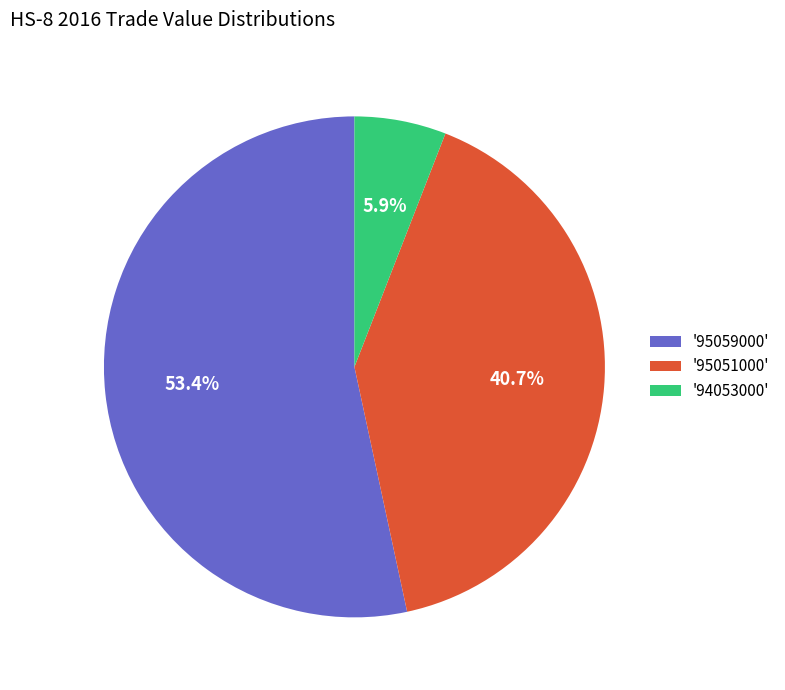

Which slice is the largest?

'95059000'